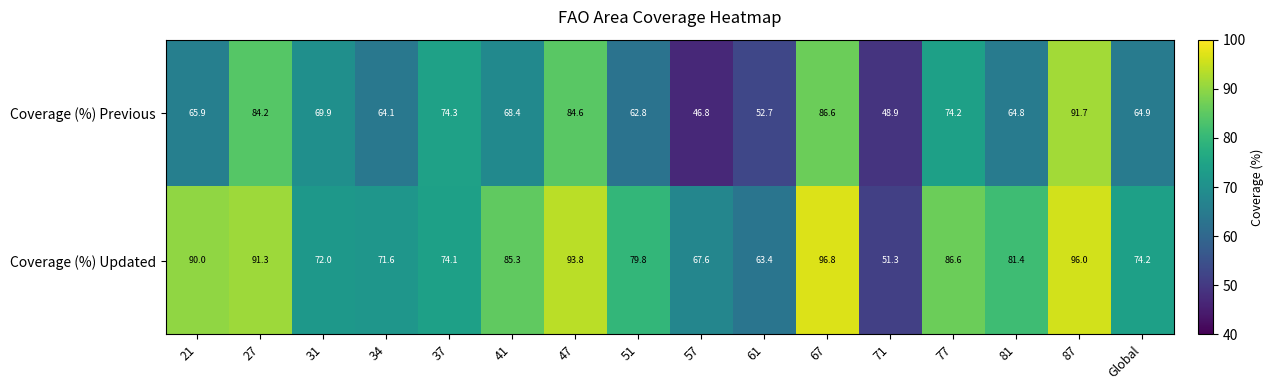

What is the greatest value displayed?

96.8